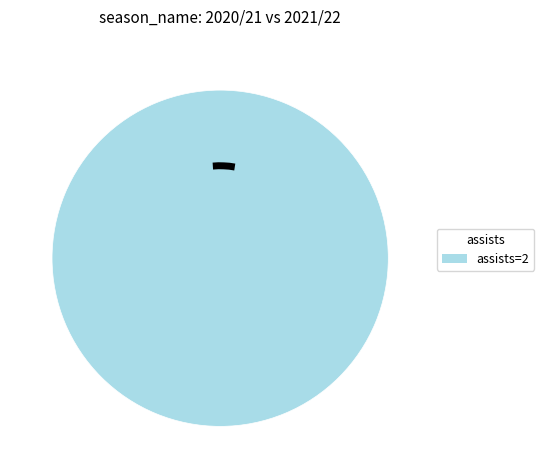

Is there a majority slice in this chart?

Yes